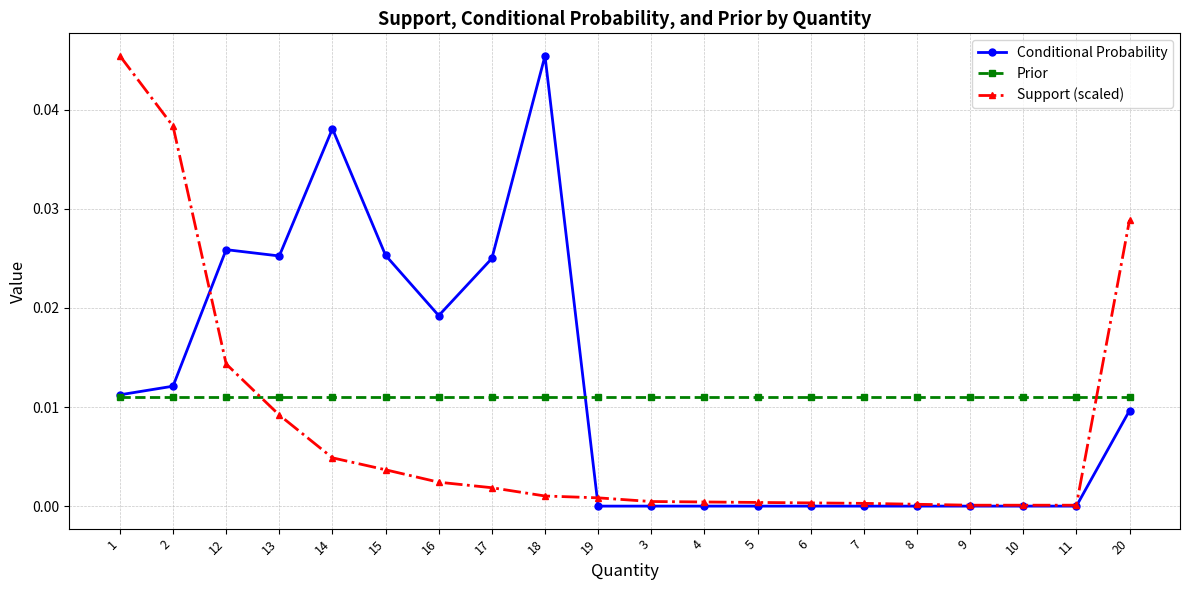

The value of Support (scaled) at 13 is 0.0. True or false?

True